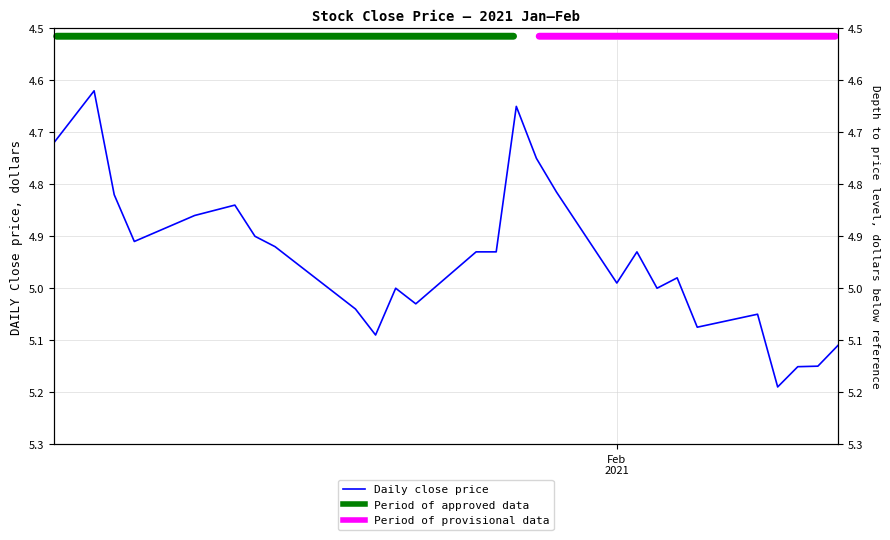

The value at 6 is 2.5. True or false?

False